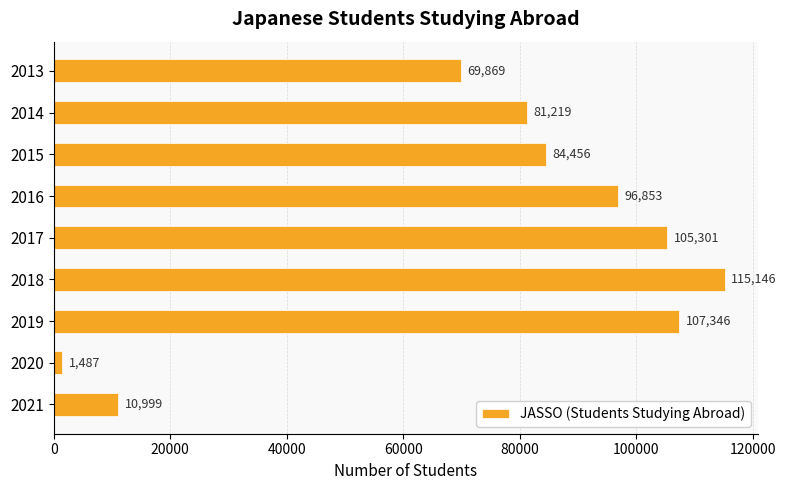

Is it true that the value at 2019 is 52010?

False